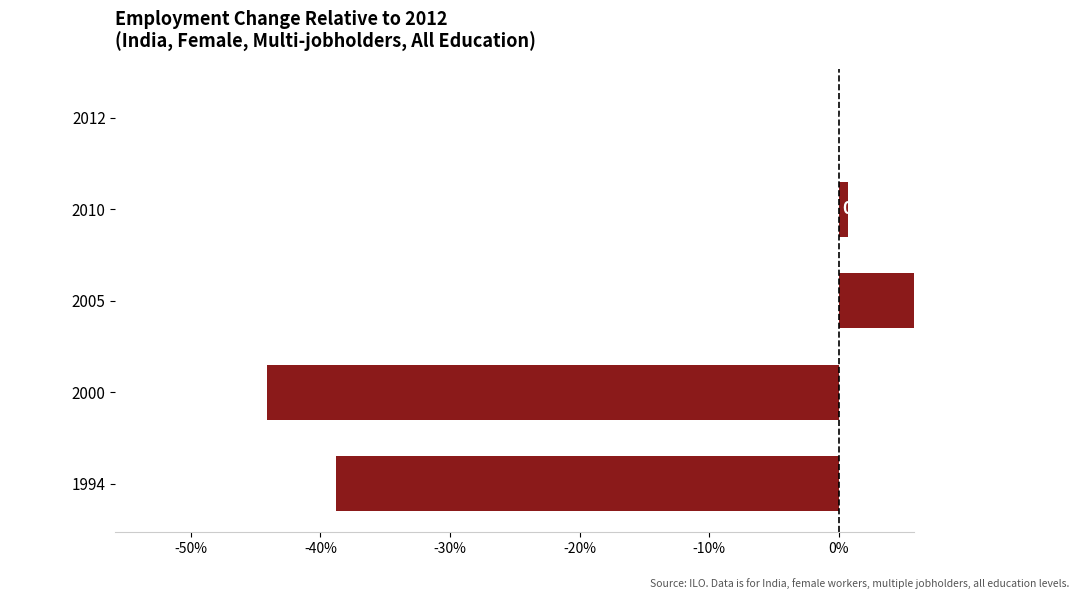

How many data points does each series have?

5